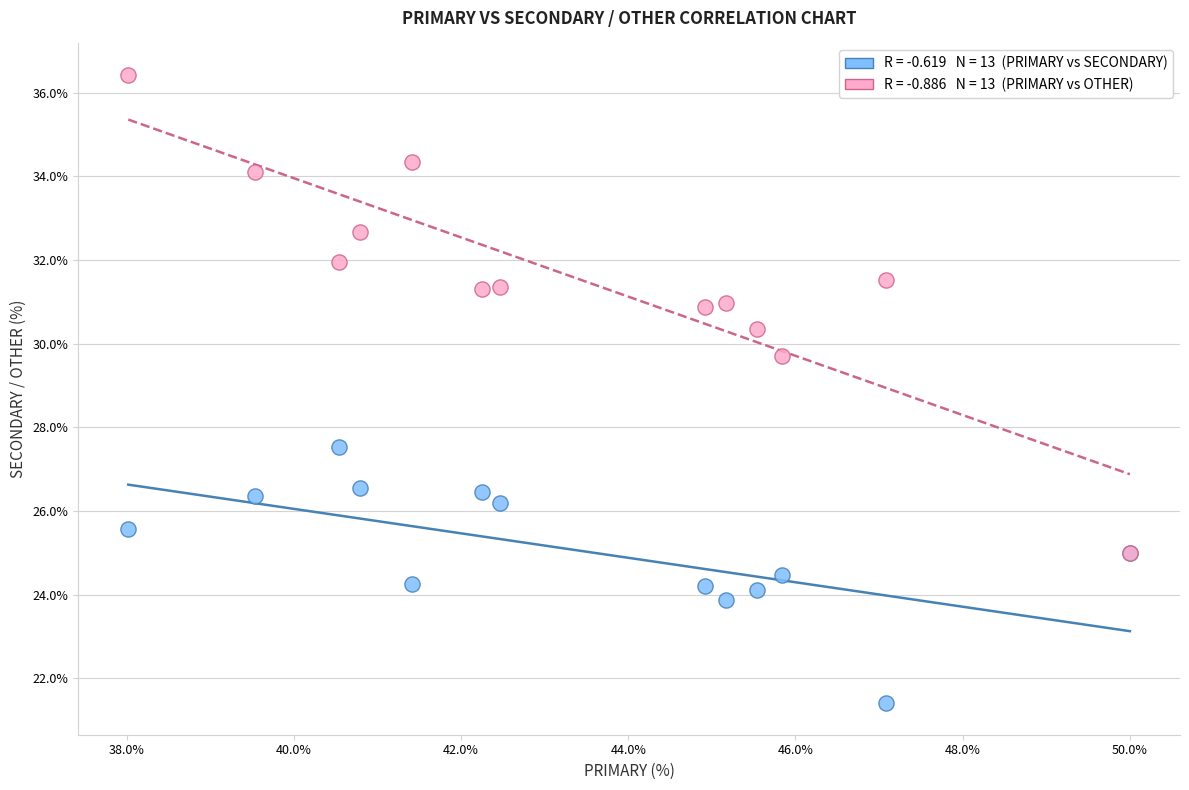

Across all series, what Y value is closest to 28?

27.5